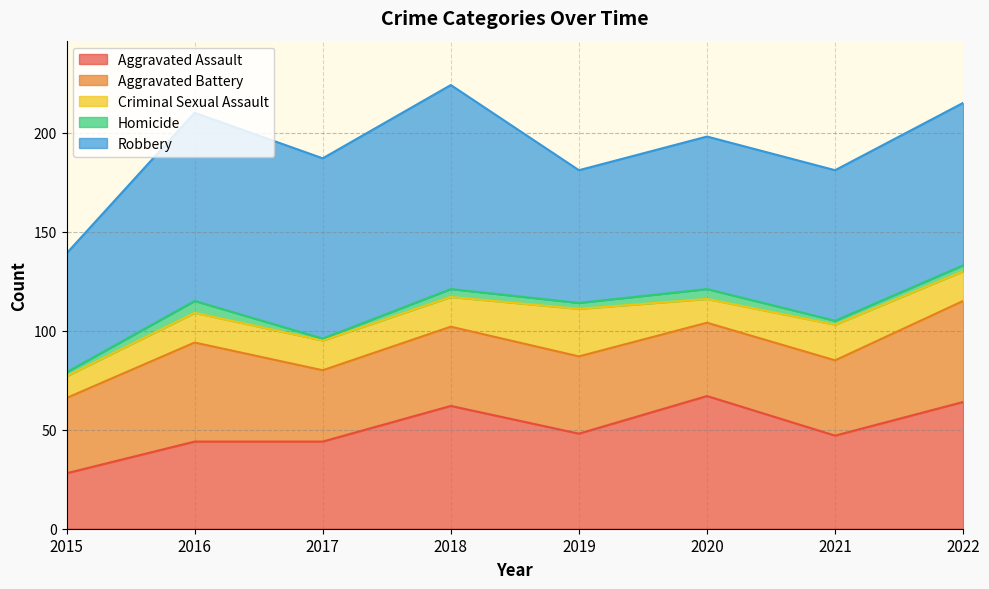

How many data points in Robbery are above 82?

3